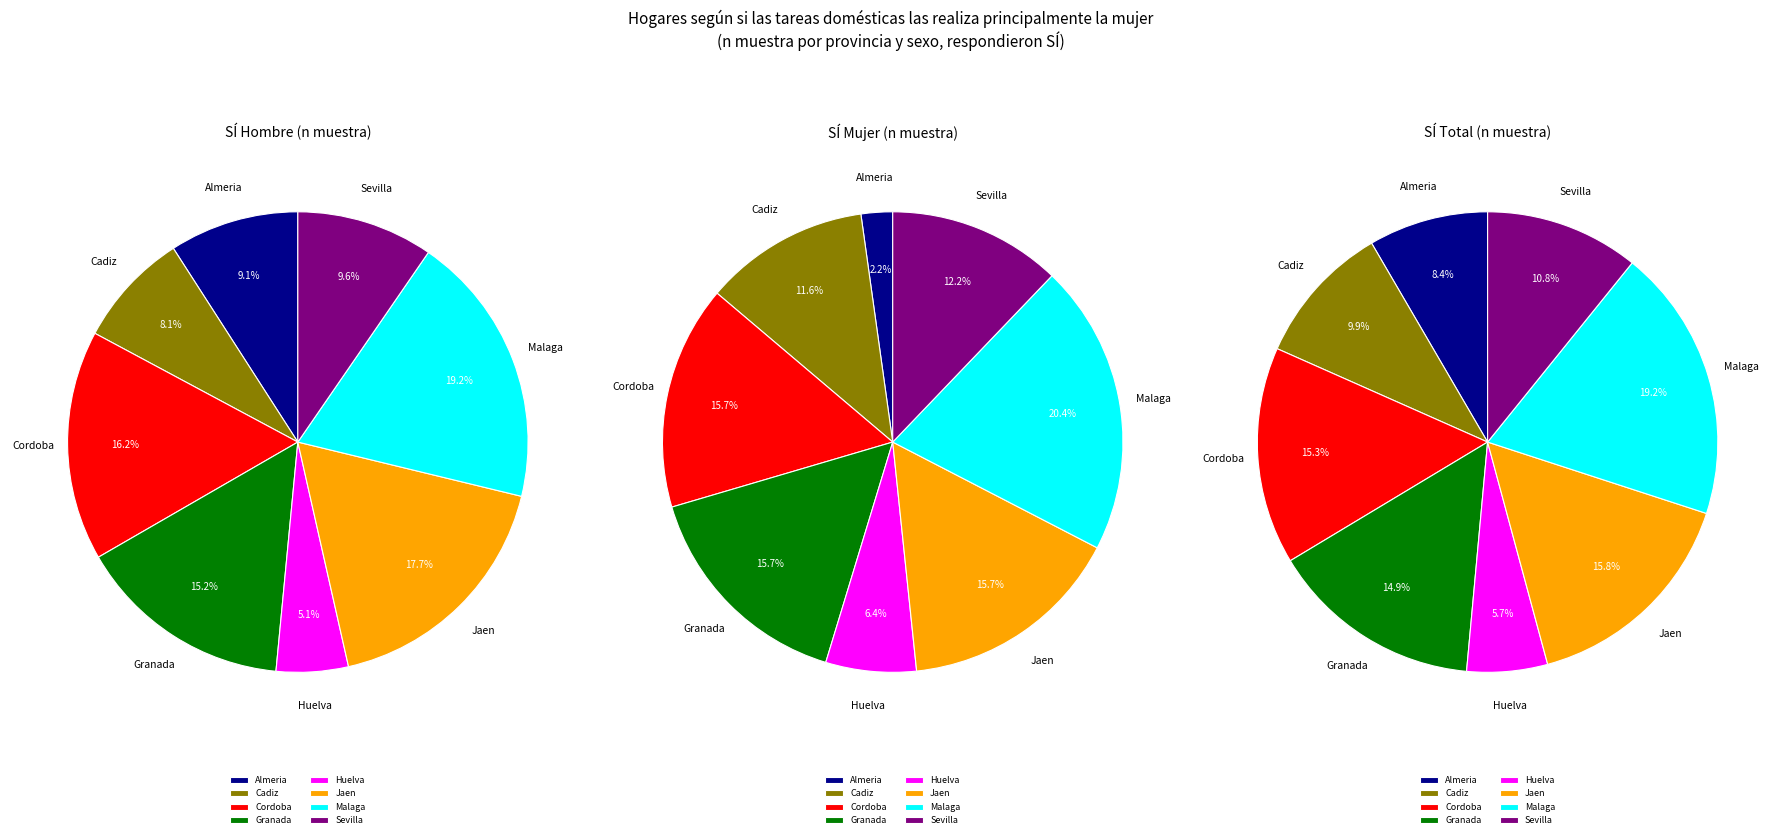

Do Almeria and Cadiz together represent more than half of the pie?

No